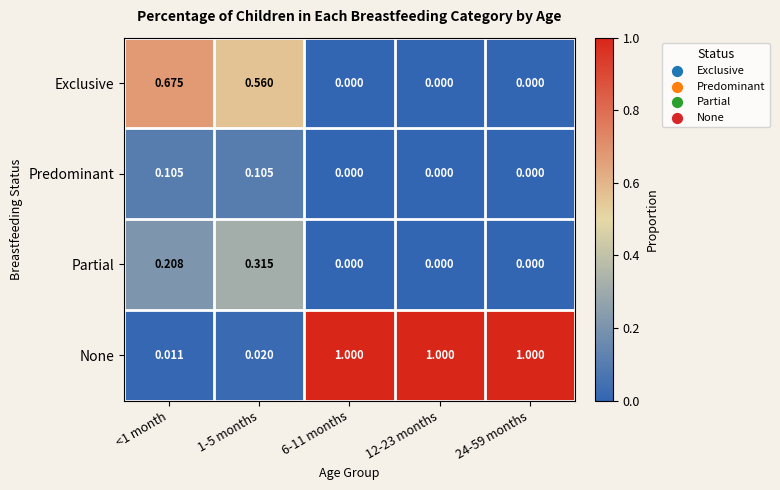

Which series has the widest spread of values?

None